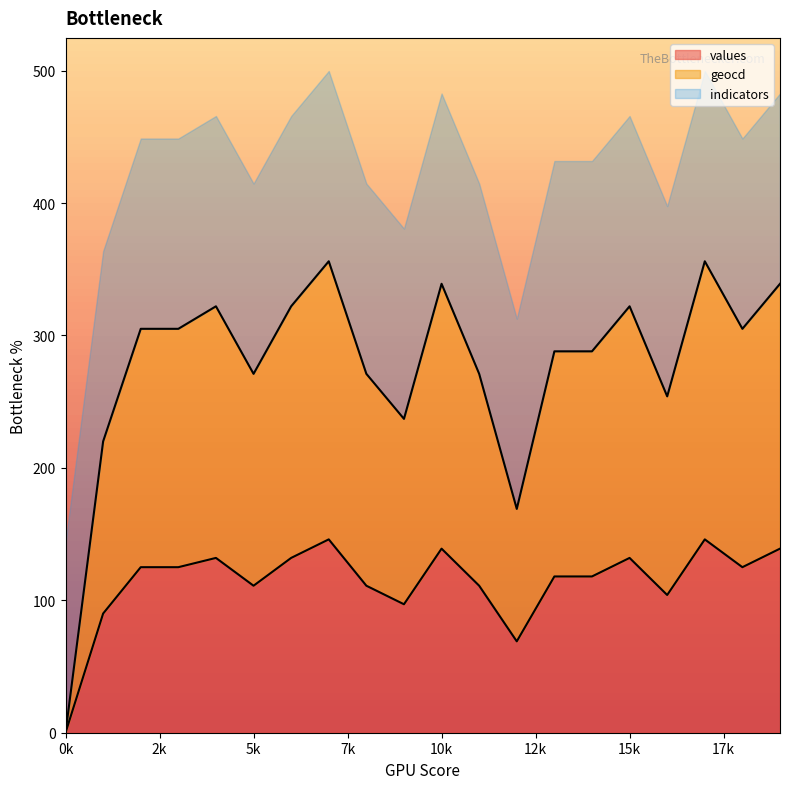

The values series shows 43 at 2. True or false?

False